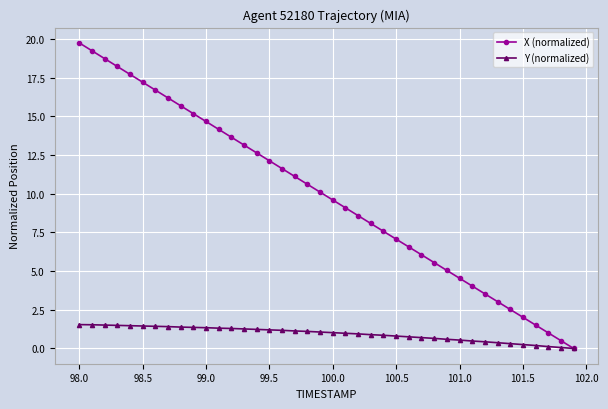

Which series has the largest total across all categories?

X (normalized)